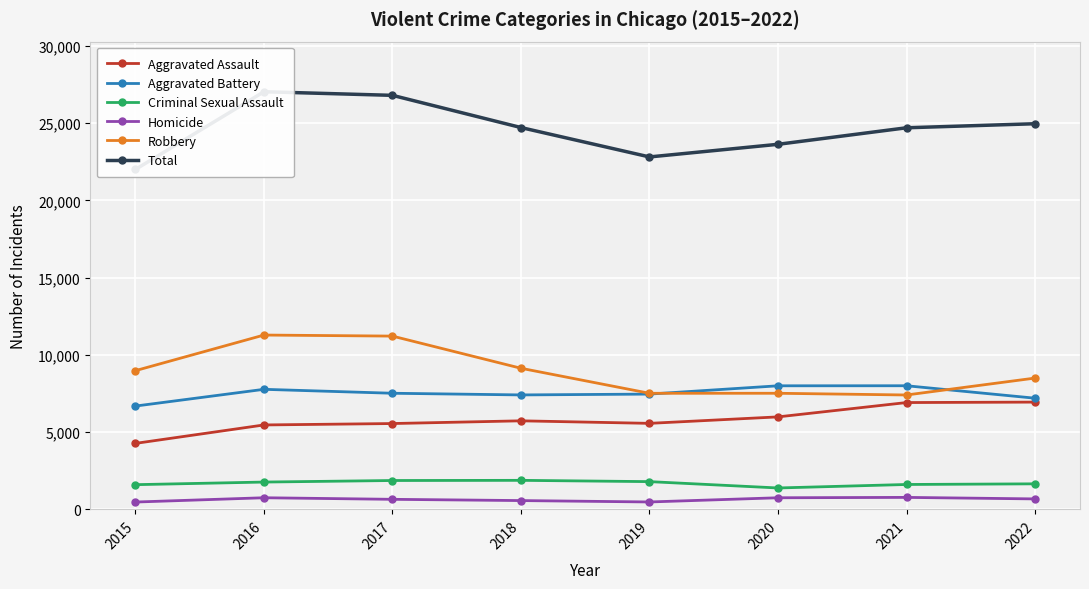

True or false: Aggravated Assault and Robbery cross at least once.

False